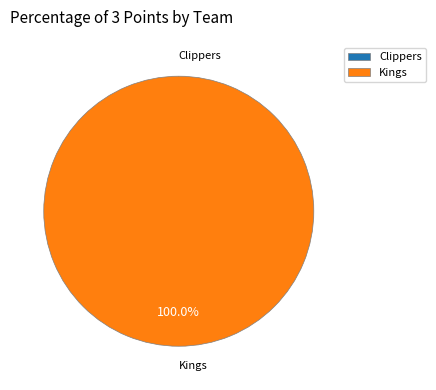

Does Clippers represent more than half of the total?

No